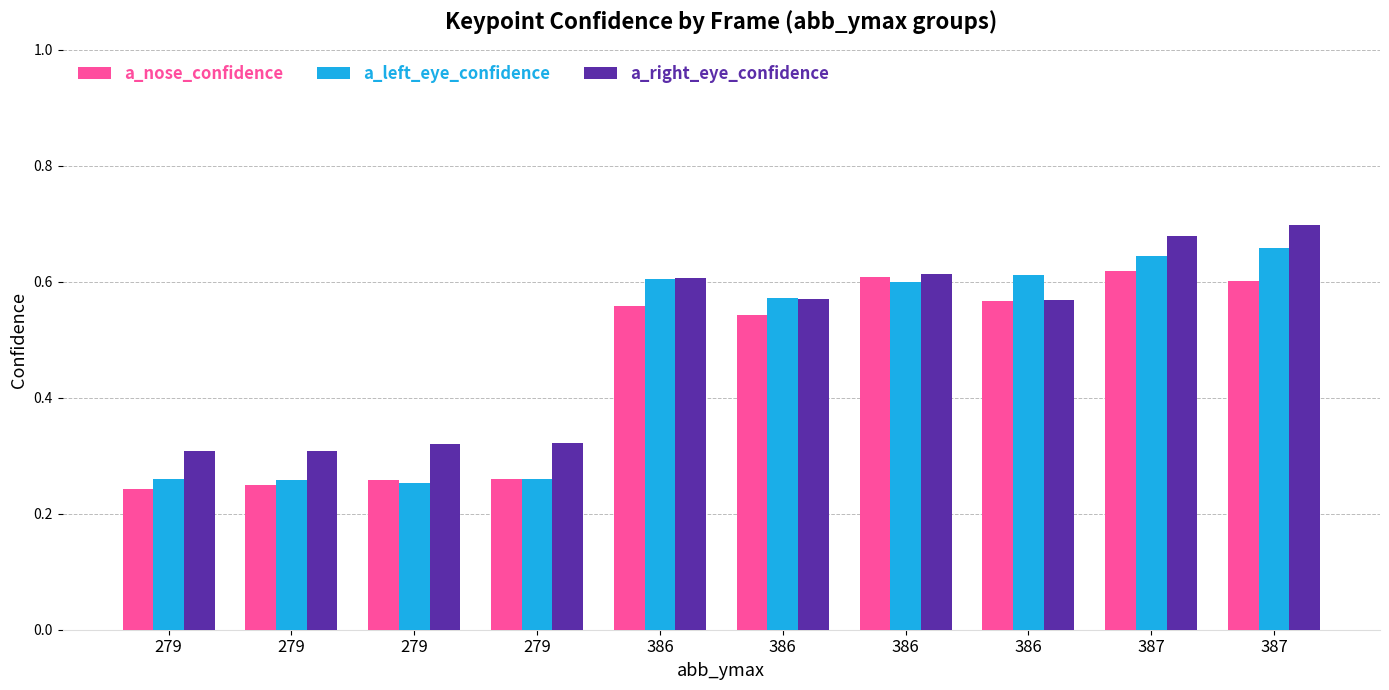

What are all the series names shown in the legend?

a_nose_confidence, a_left_eye_confidence, a_right_eye_confidence